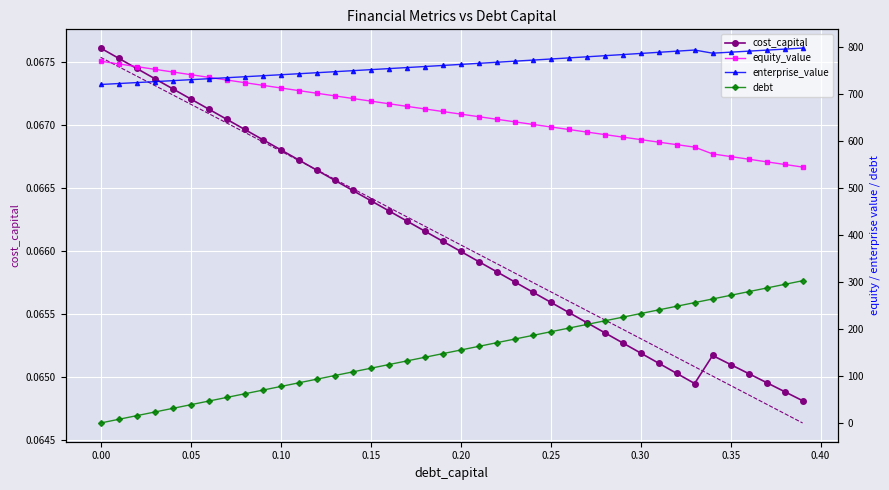

How many values in the debt series are below 155?

20